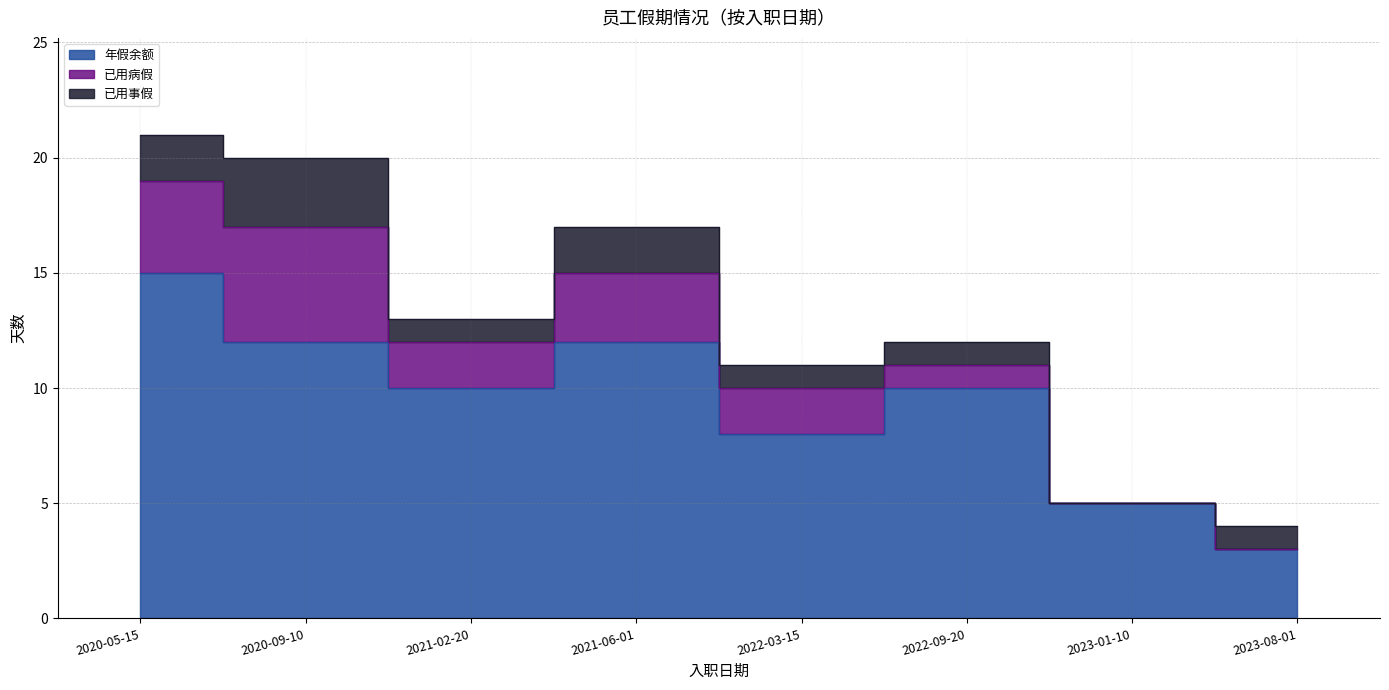

The 年假余额 series shows 14 at 2021-02-20. True or false?

False